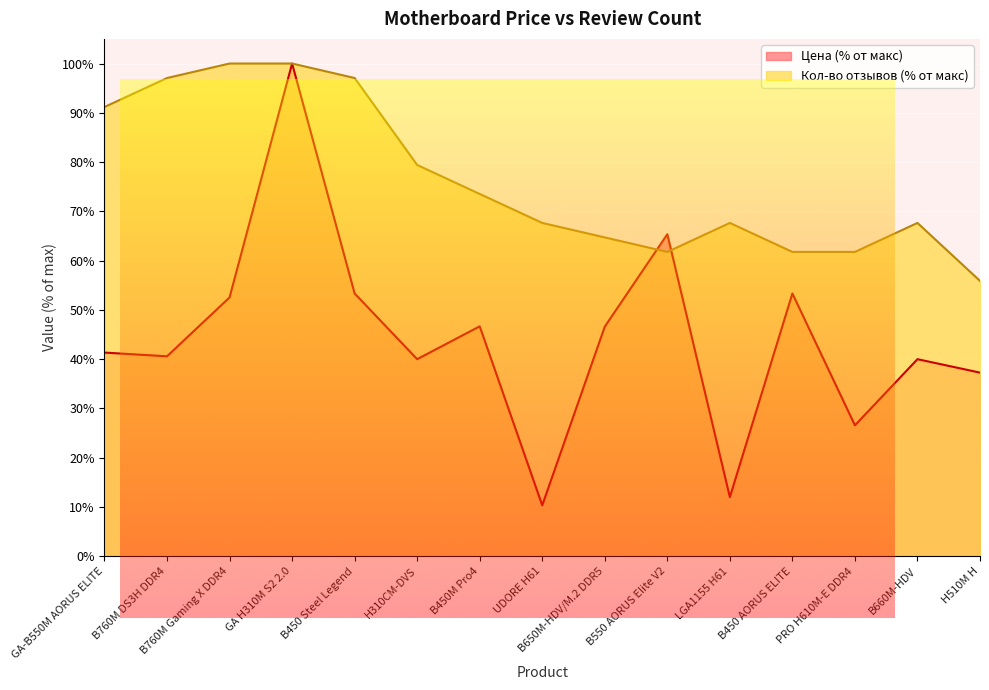

What position from the left is B760M Gaming X DDR4?

3